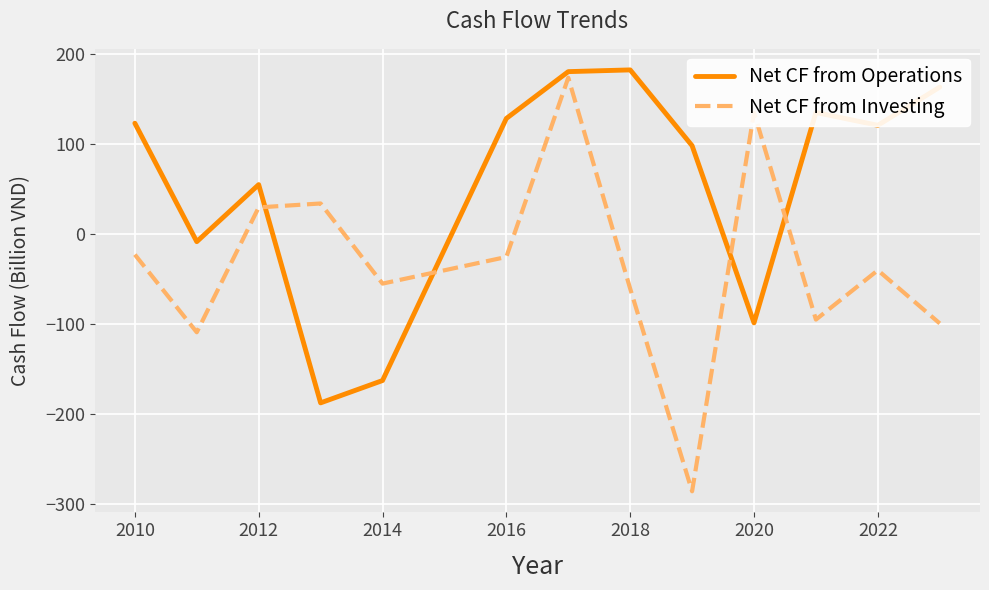

What is the difference between the maximum and minimum values in the Net CF from Operations series?

369.9